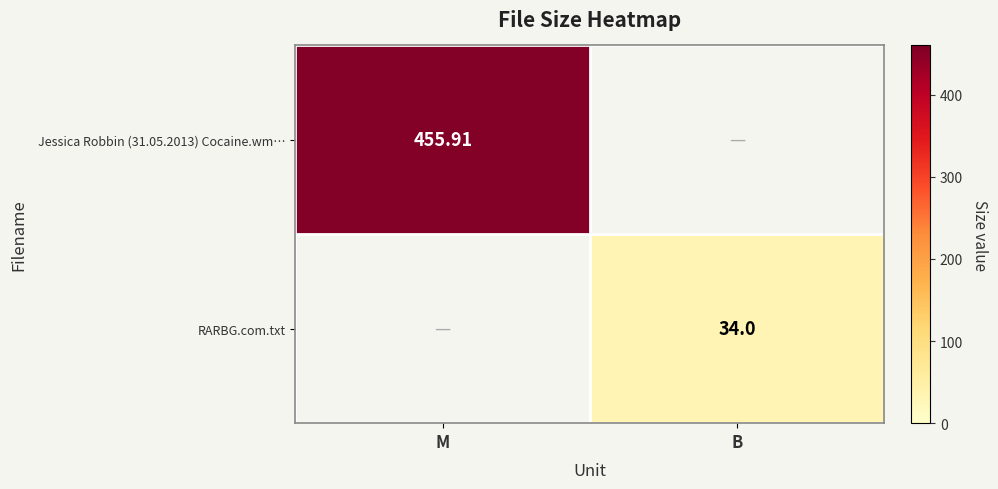

Is the value of RARBG.com.txt at M greater than the value of Jessica Robbin (31.05.2013) Cocaine.wm… at B?

No